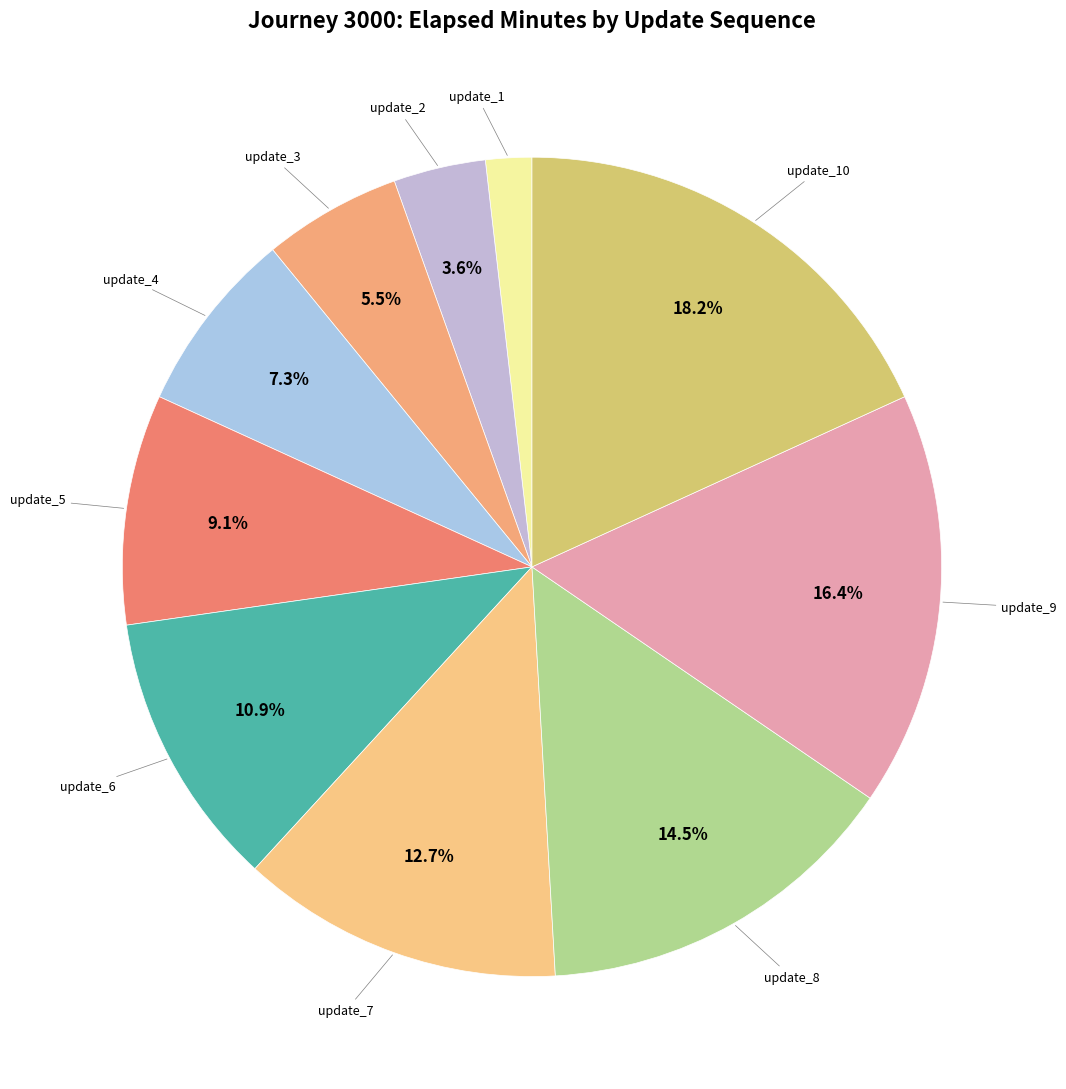

Which slice is the smallest?

update_1